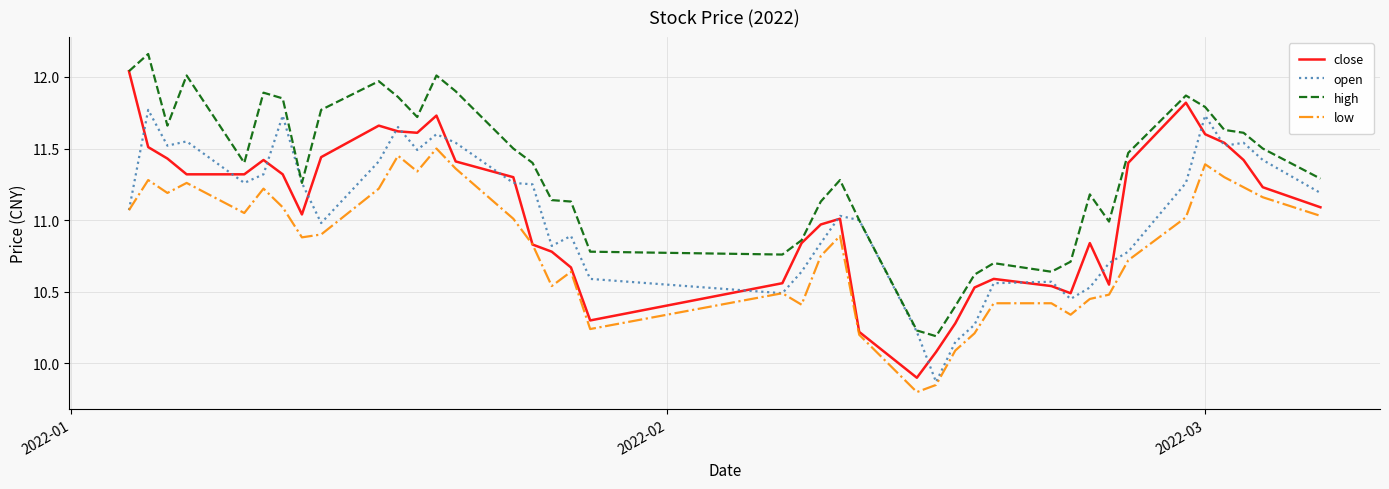

Which series has the largest total across all categories?

high